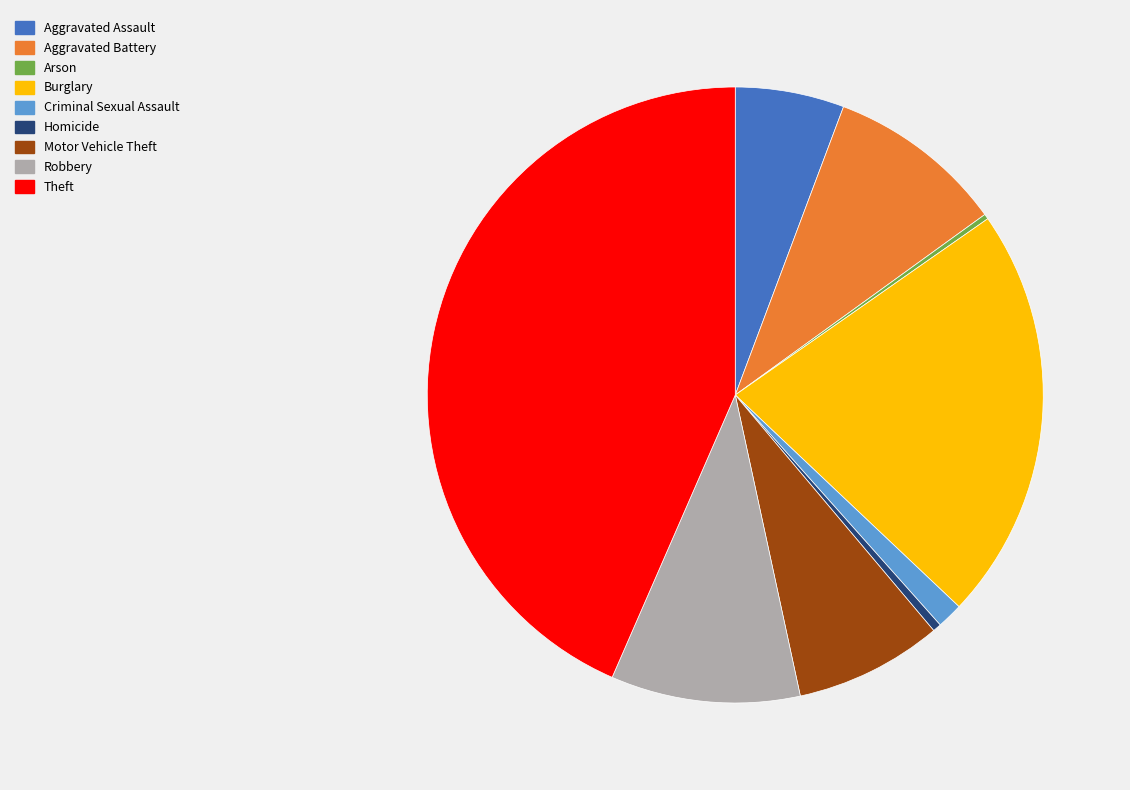

Is there any slice that represents more than half of the pie?

No